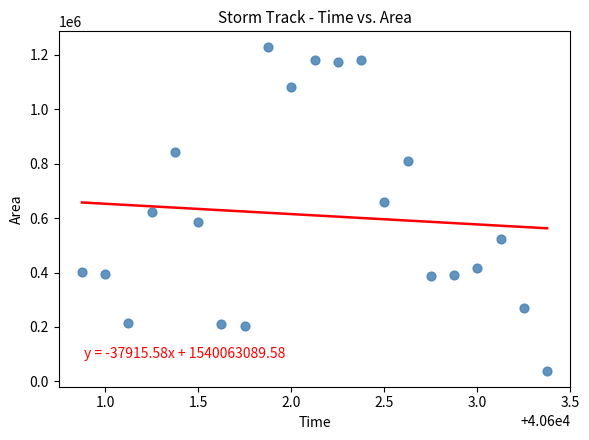

What is the range of Y values (max minus min)?

1186250